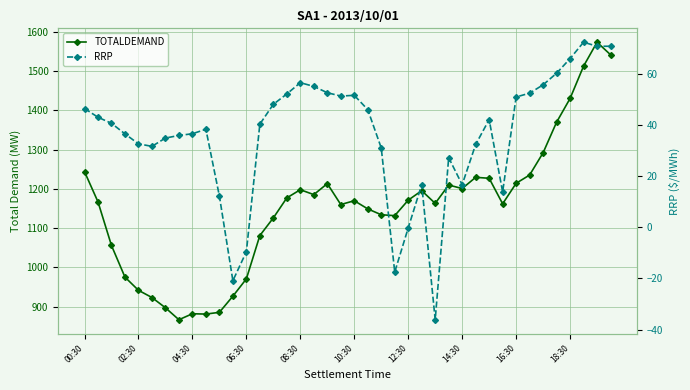

What is the sum of all RRP values?

1438.0